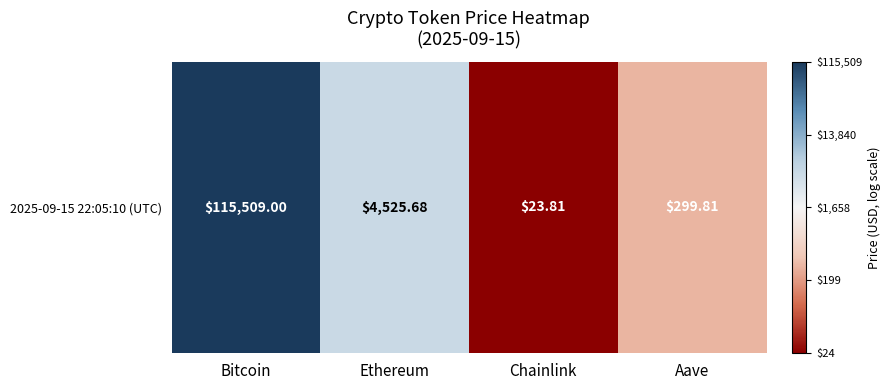

At which label does the data first exceed 3?

Bitcoin